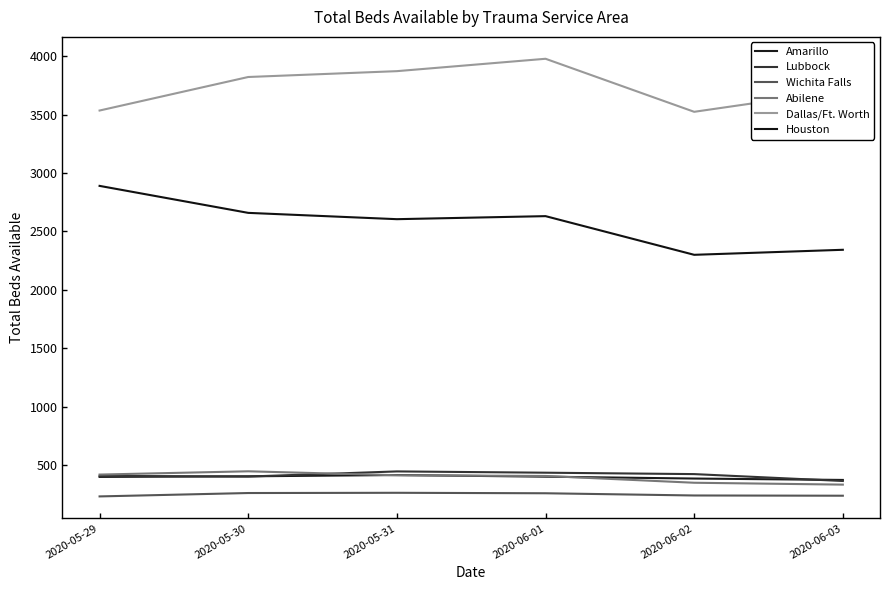

Where is Abilene nearest to the value 390?

2020-06-01